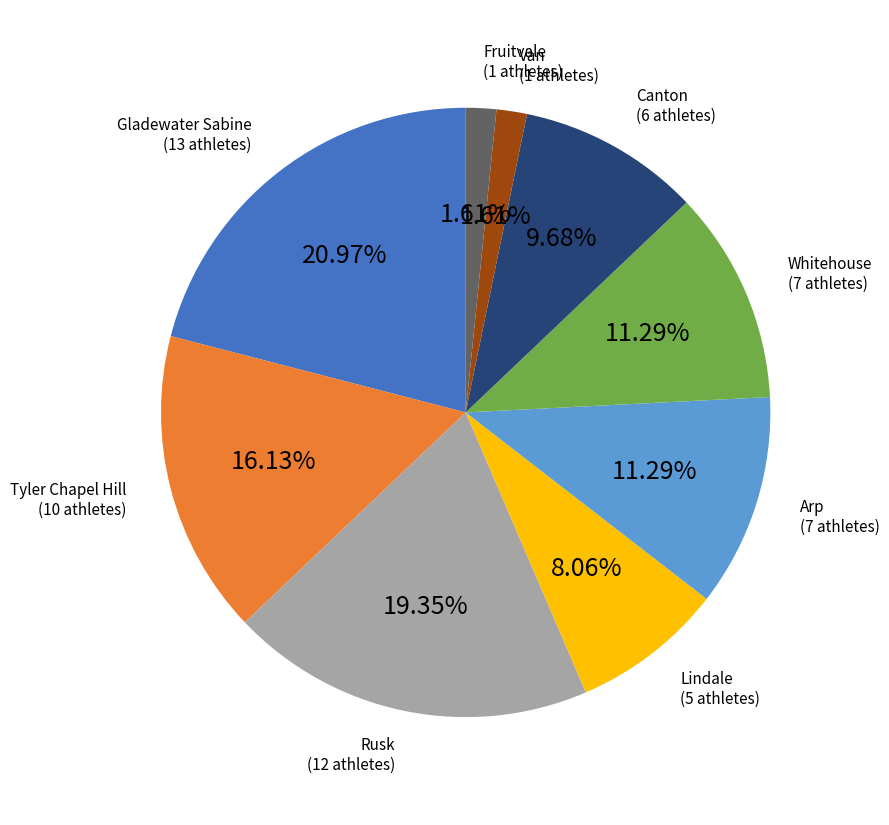

What is the largest slice in the pie chart?

Gladewater Sabine